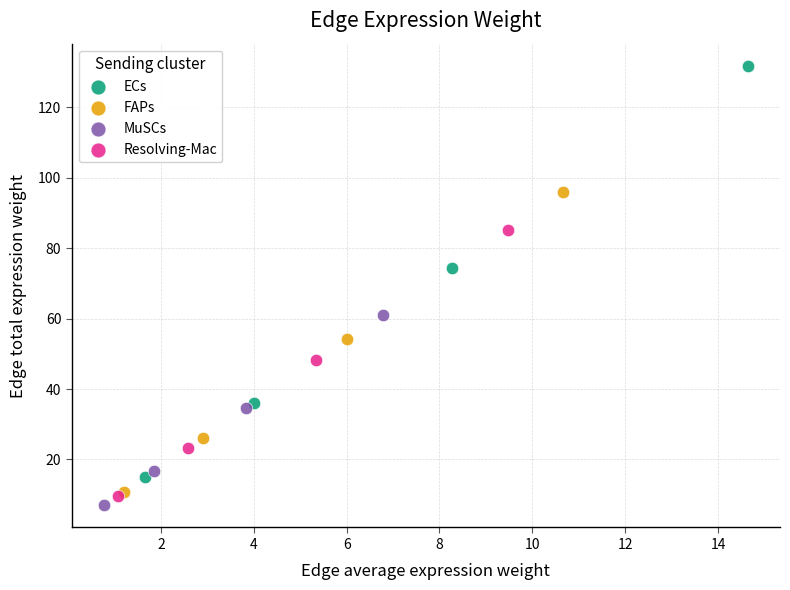

Which series has the widest spread of Y values?

ECs